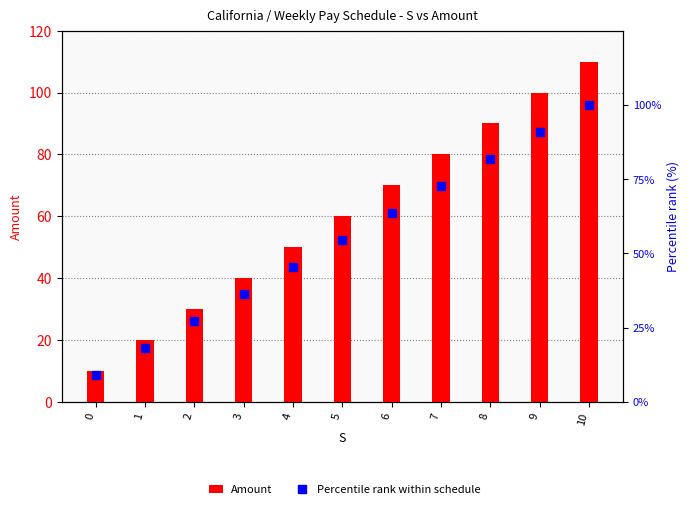

What is the difference between the highest and lowest values at 10?

10.0